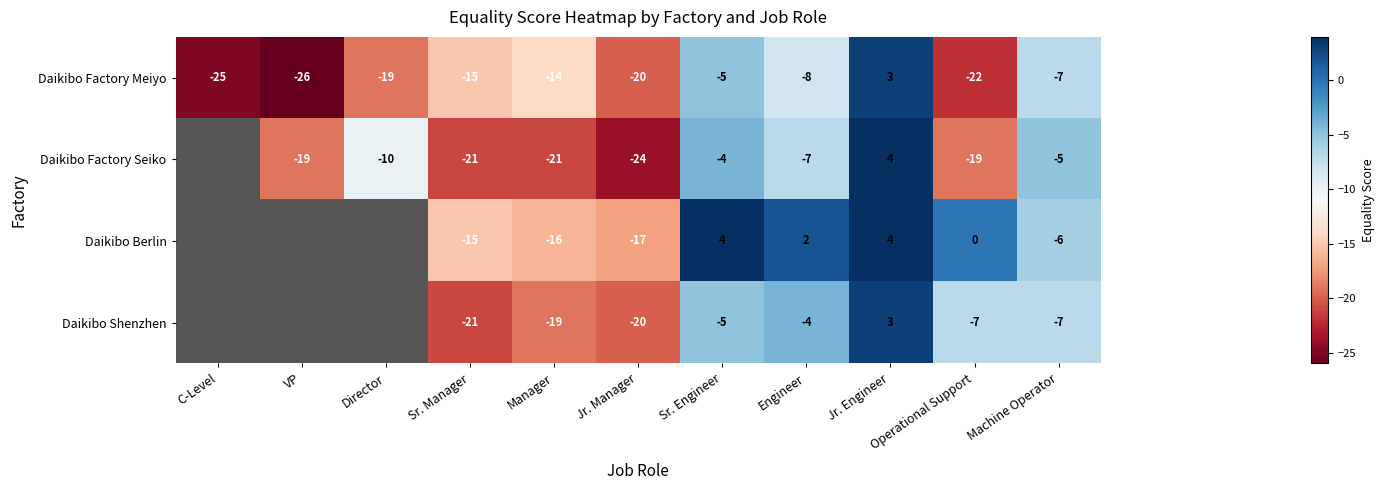

What is the total value across all series at Manager?

-70